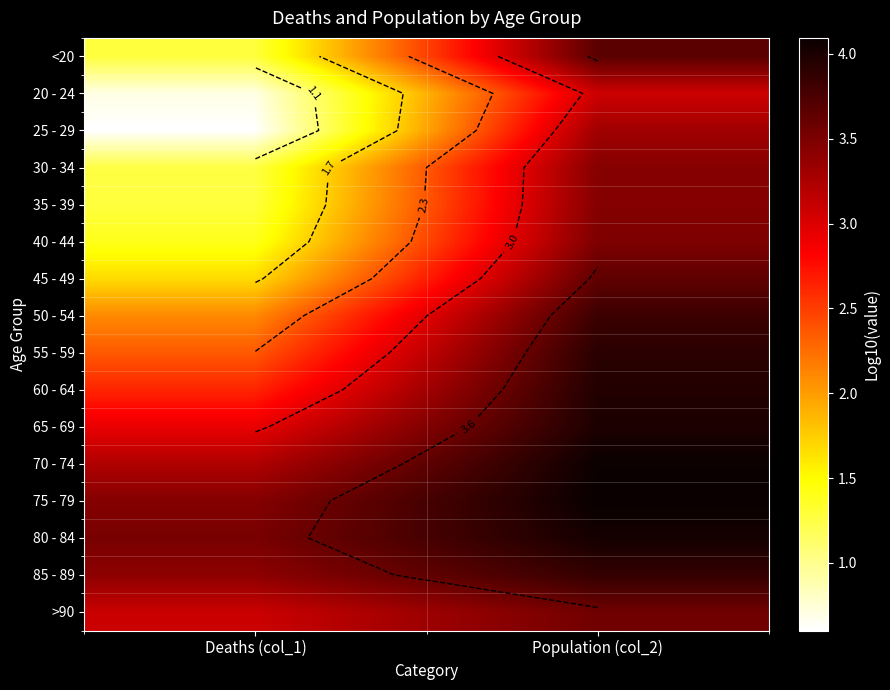

Rank the categories by 25 - 29 value from lowest to highest.

Deaths (col_1), Population (col_2)